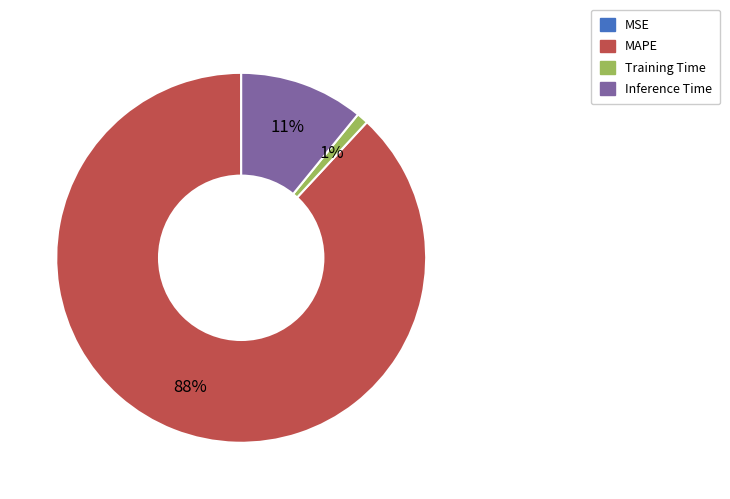

Does MAPE represent more than half of the total?

Yes